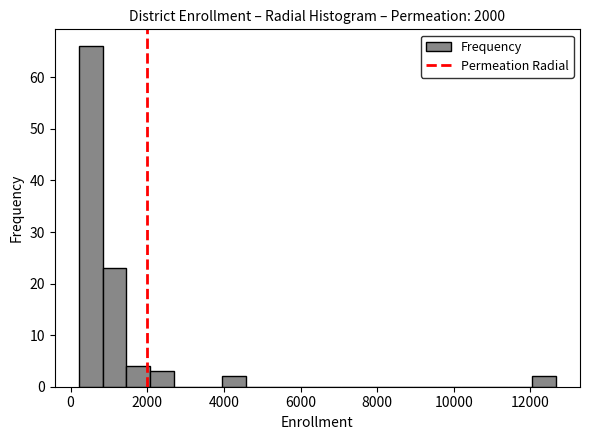

Read against the x-axis, roughly where is the centre of the tallest bar?

600